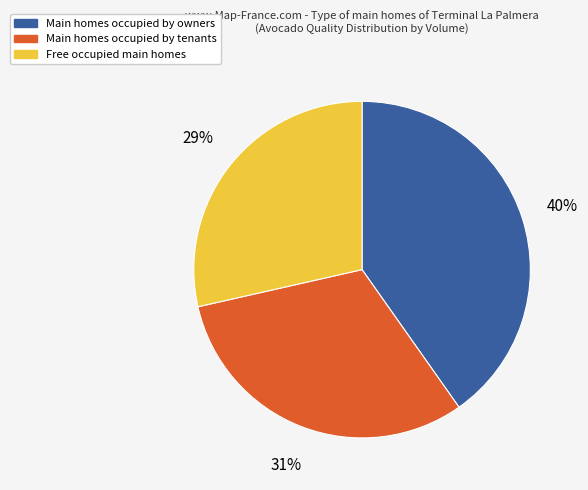

Does any single category account for the majority?

No